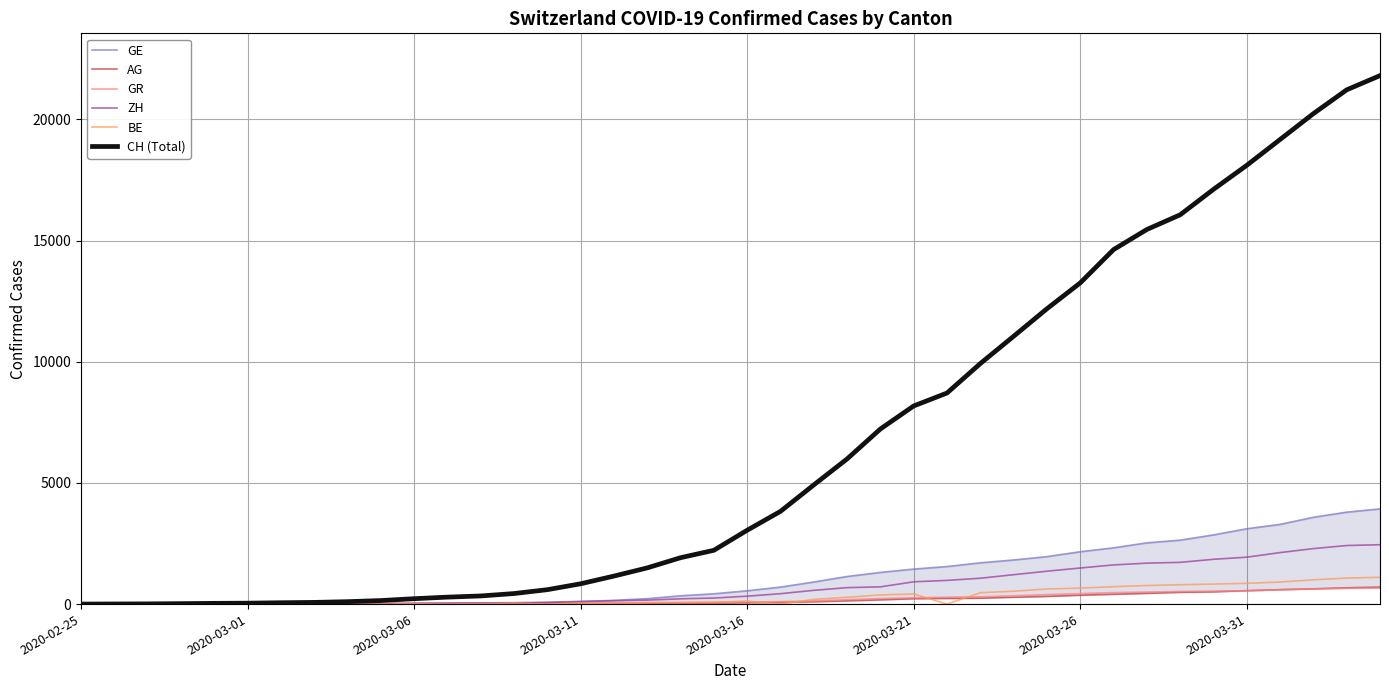

List the series in order of their peak value, lowest first.

GR, AG, BE, ZH, GE, CH (Total)